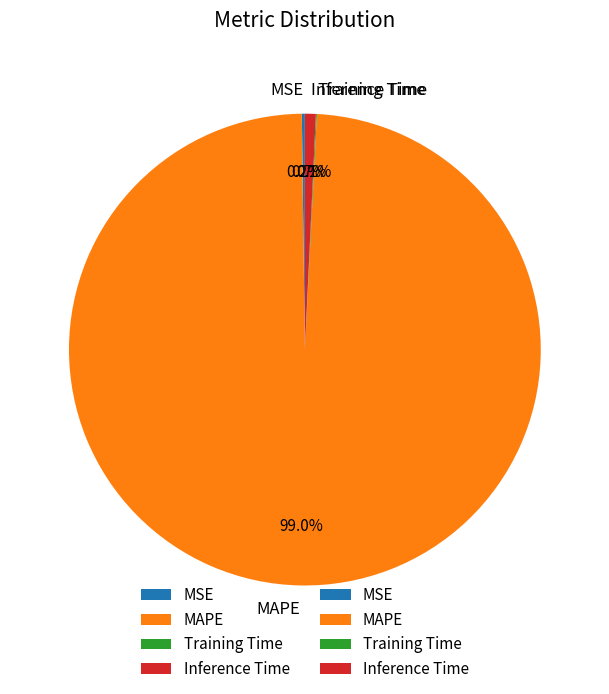

Do MAPE and Inference Time together represent more than half of the pie?

Yes